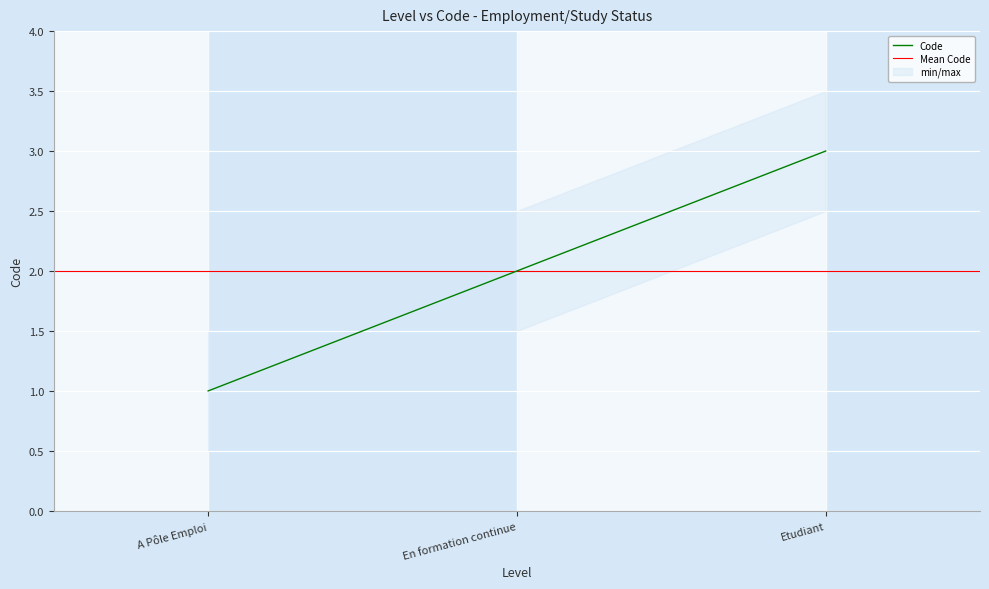

What is the difference between the maximum and second lowest values?

1